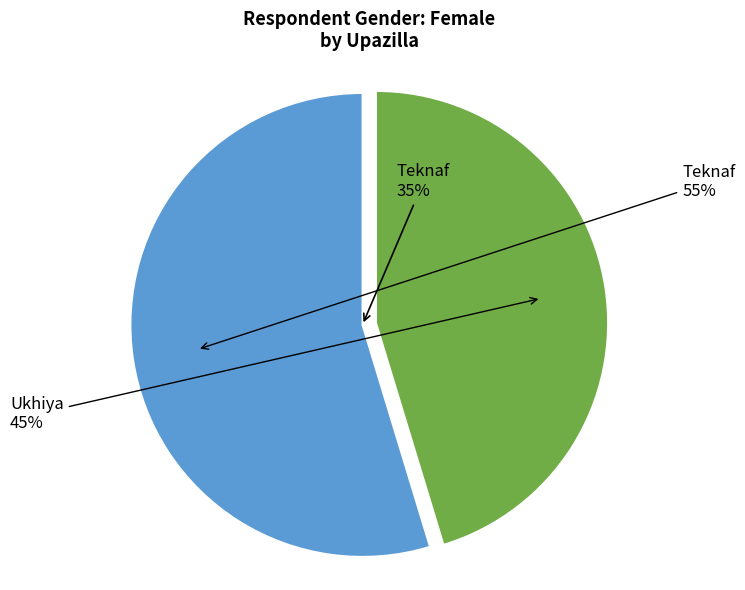

What is the majority slice?

Teknaf